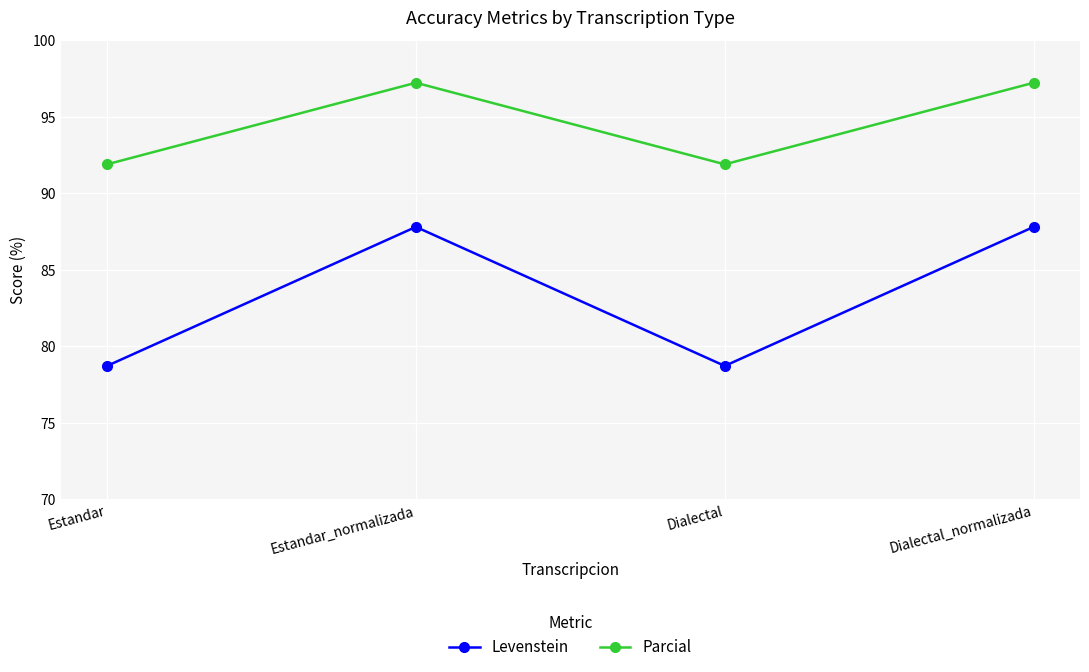

In Levenstein, how many points are lower than both neighbors (excluding endpoints)?

1